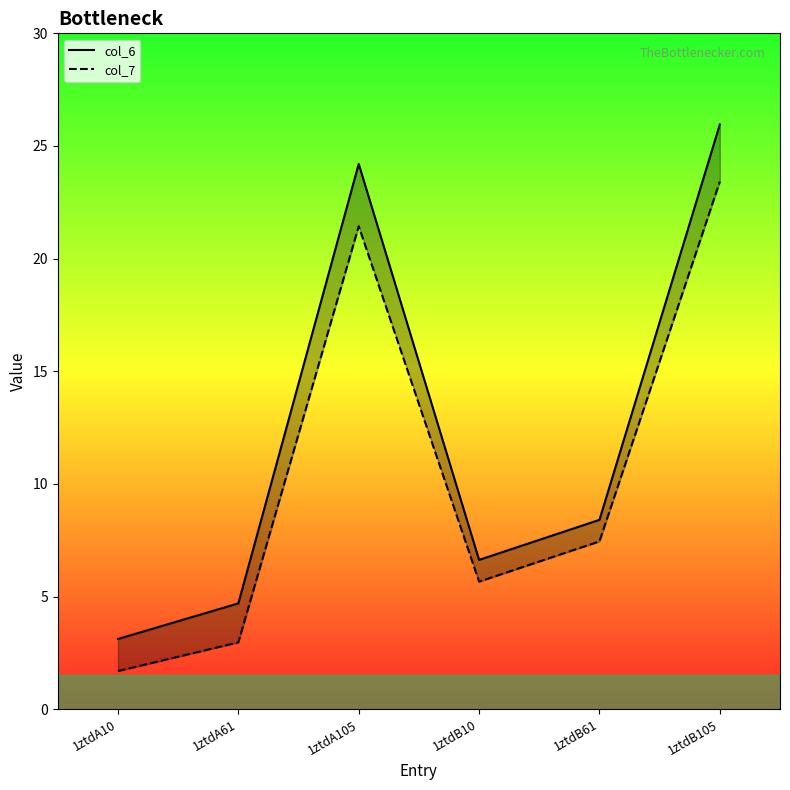

Reading left to right, transcribe all the data shown in this chart.

col_6: 3.1	4.7	24.2	6.6	8.4	26.0
col_7: 1.7	3.0	21.4	5.7	7.4	23.4